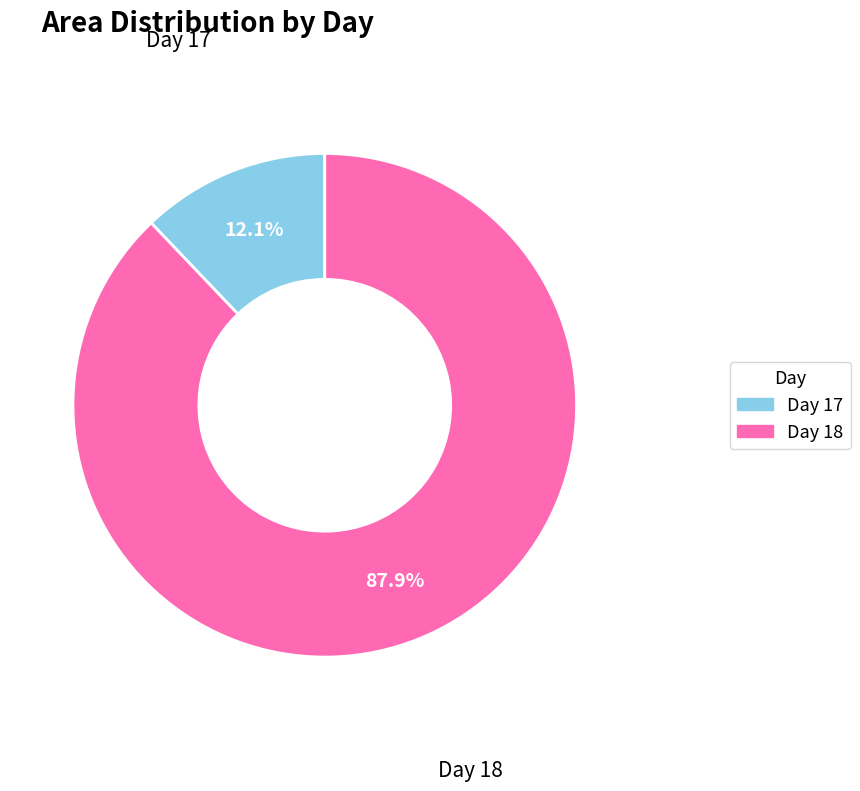

Does any single category account for the majority?

Yes